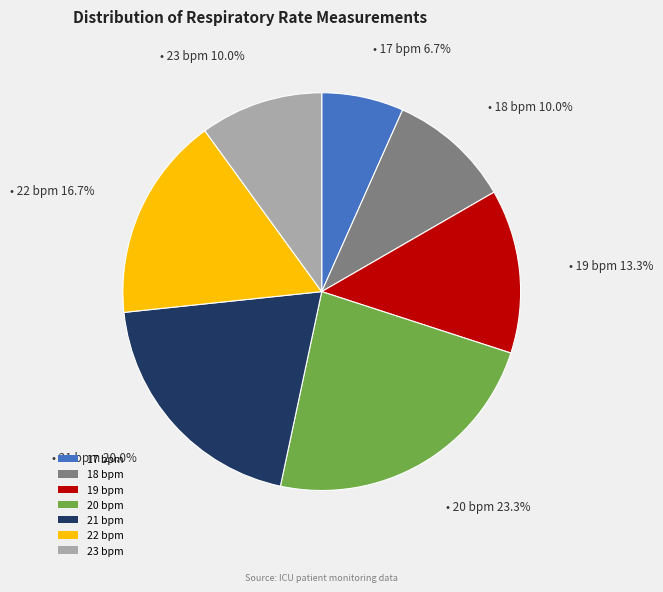

What is the smallest slice in the pie chart?

17 bpm